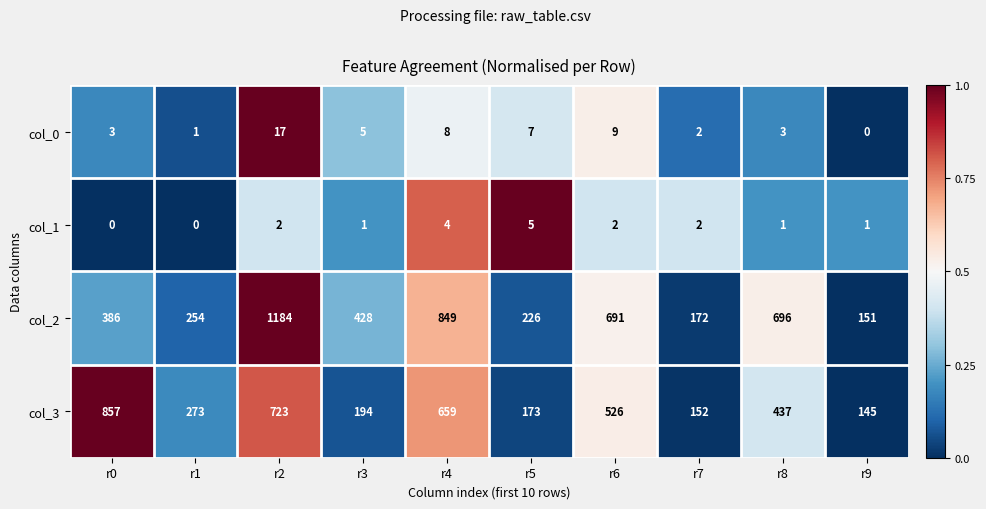

The value of col_2 at r1 is 59. True or false?

False